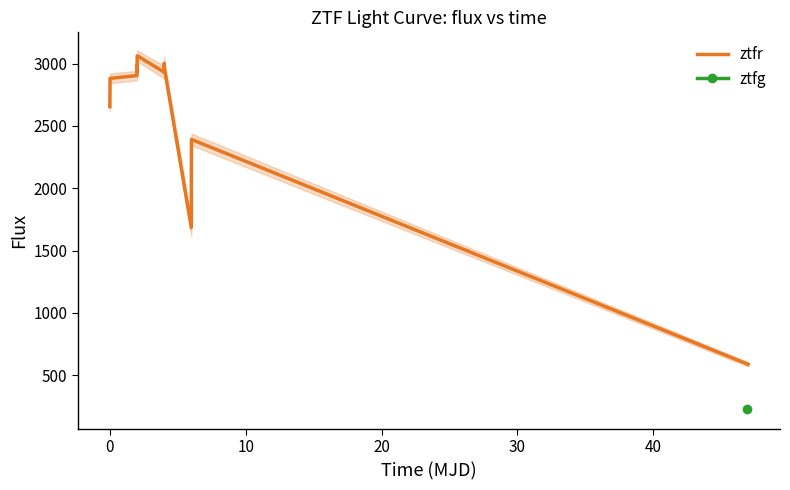

True or false: the data has more than 0 interior local peaks.

True